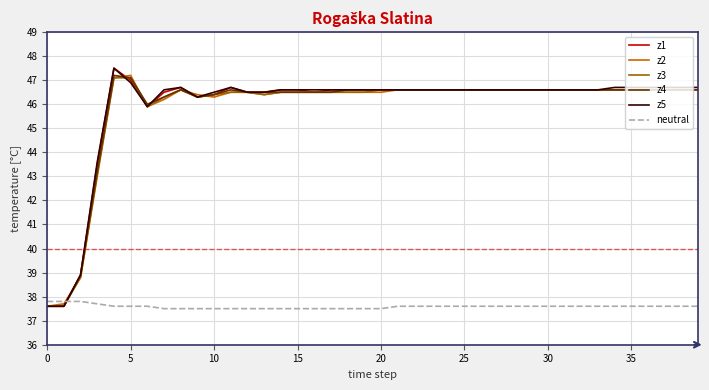

How many intersections are there between z1 and neutral?

1